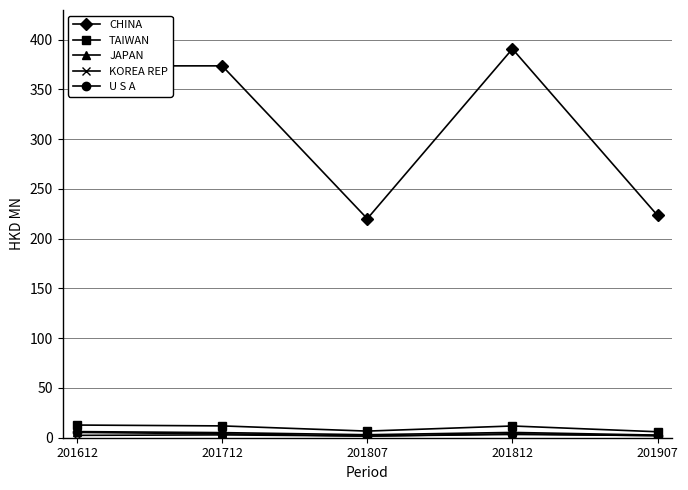

The CHINA series shows 223.4 at 201907. True or false?

True